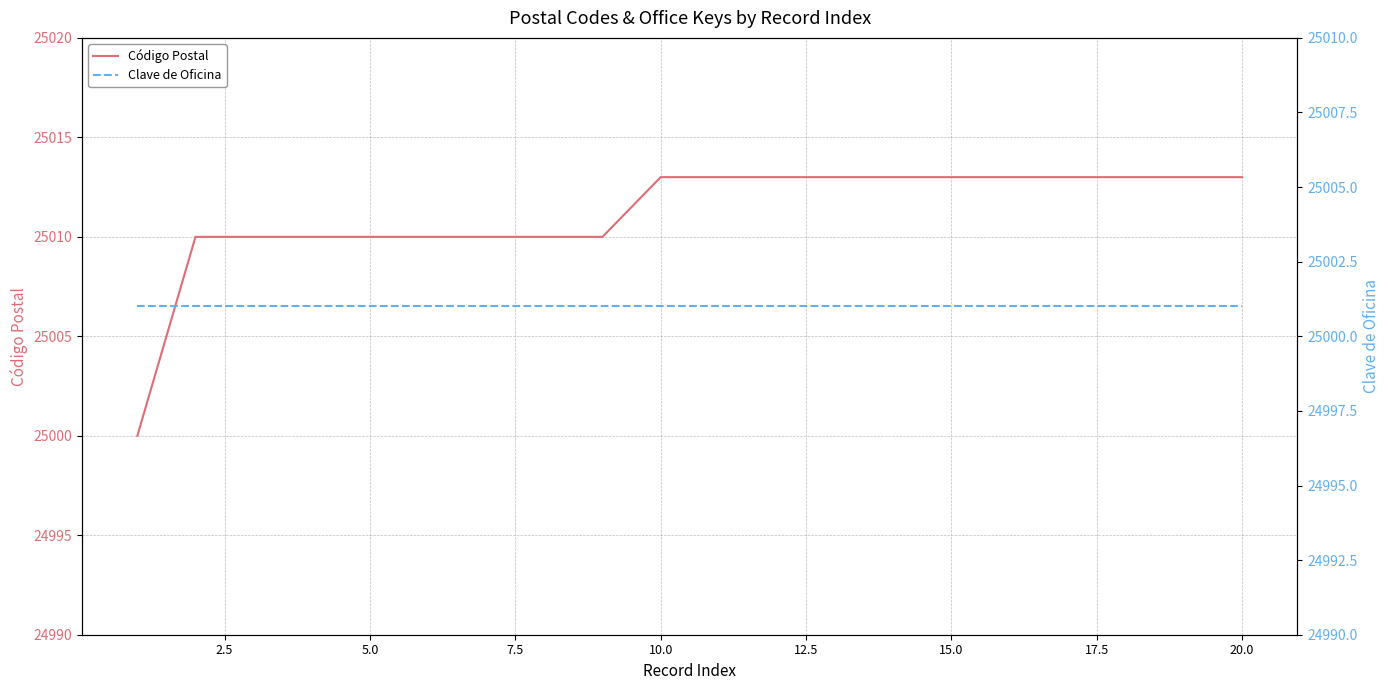

The Código Postal series shows 38554 at 20.0. True or false?

False